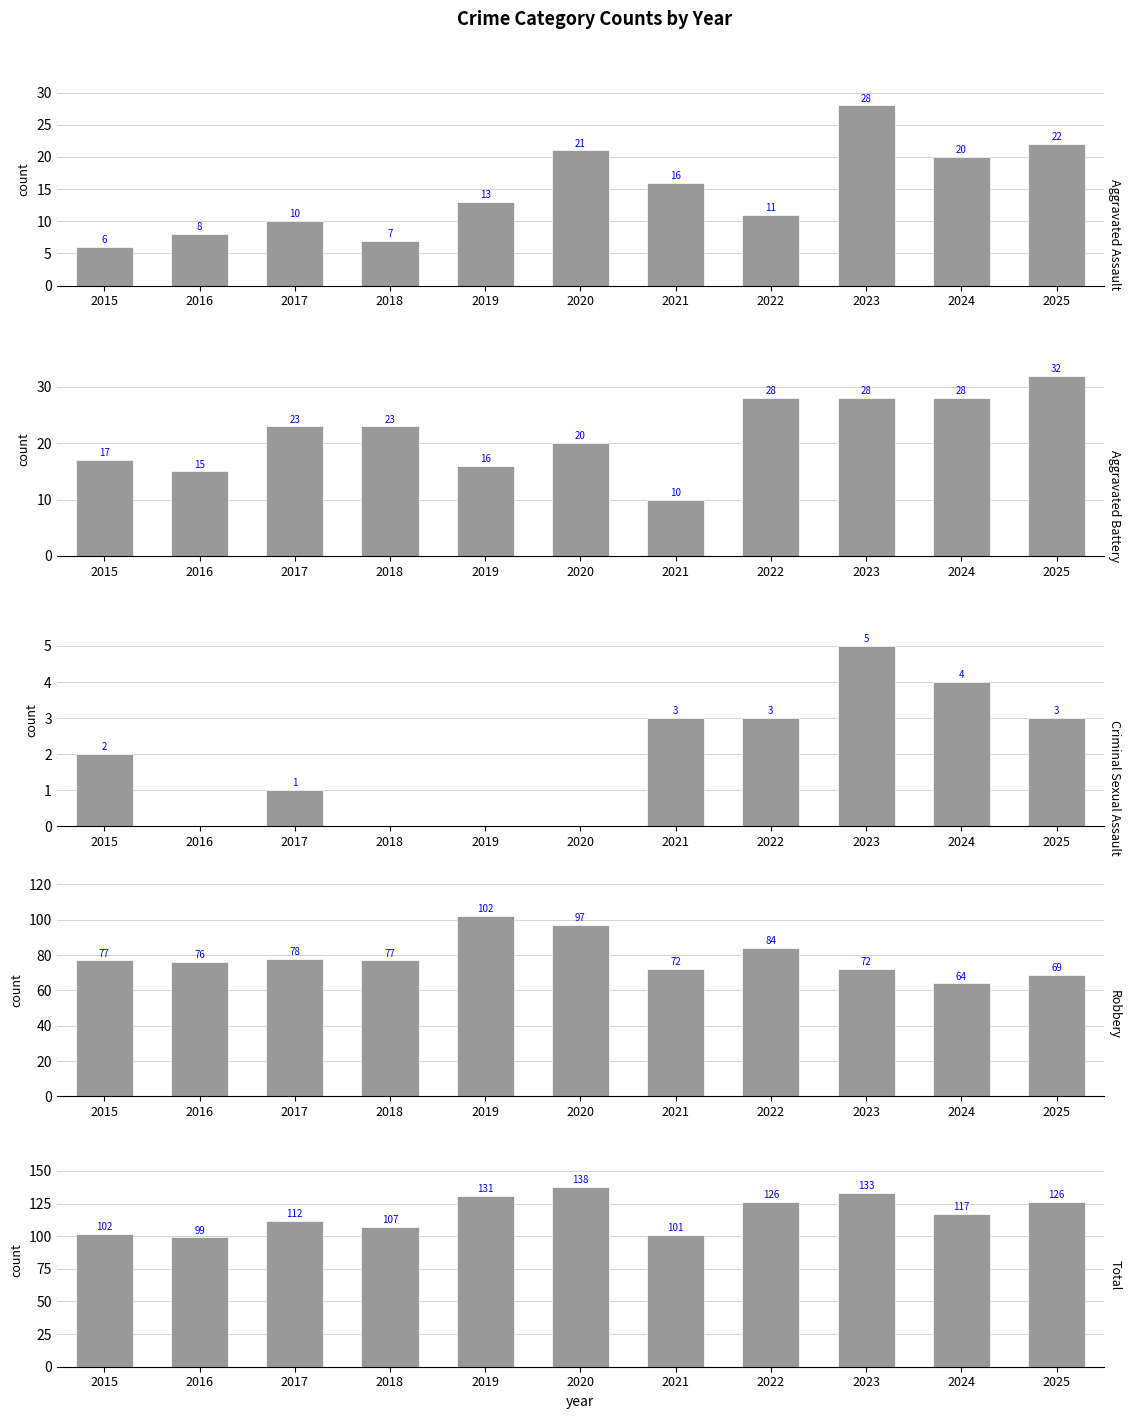

Where does the Aggravated Assault series first go above 13?

2020